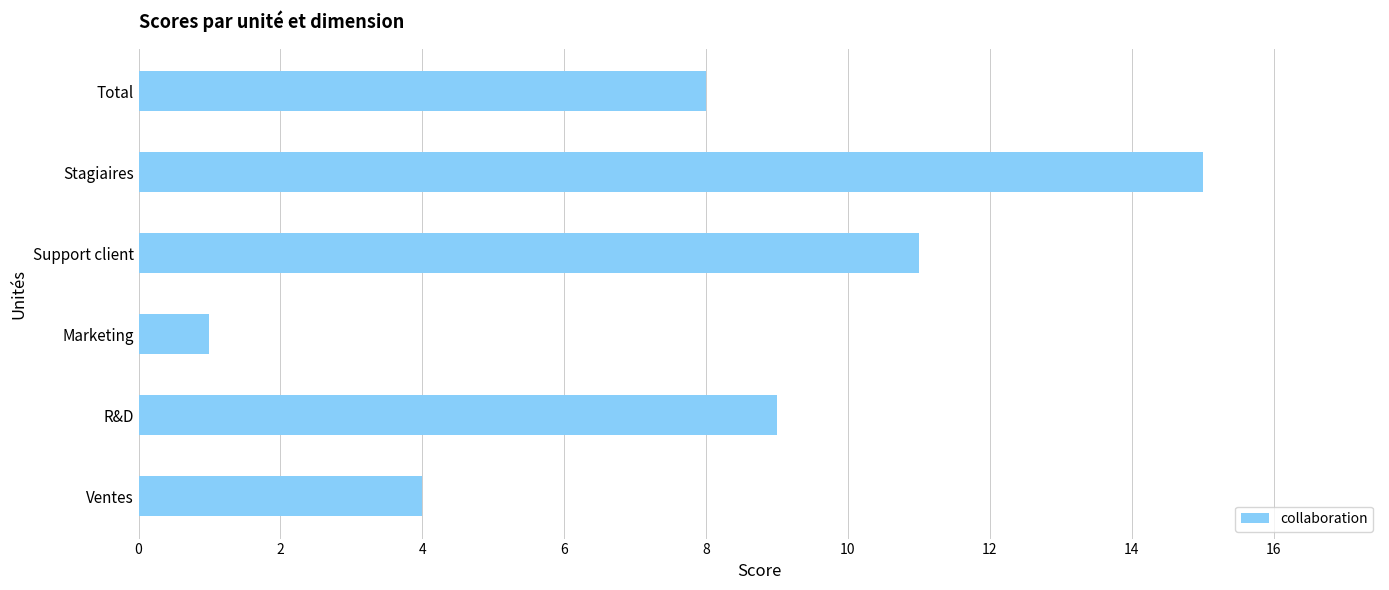

Is it true that the value at Marketing is 1?

True